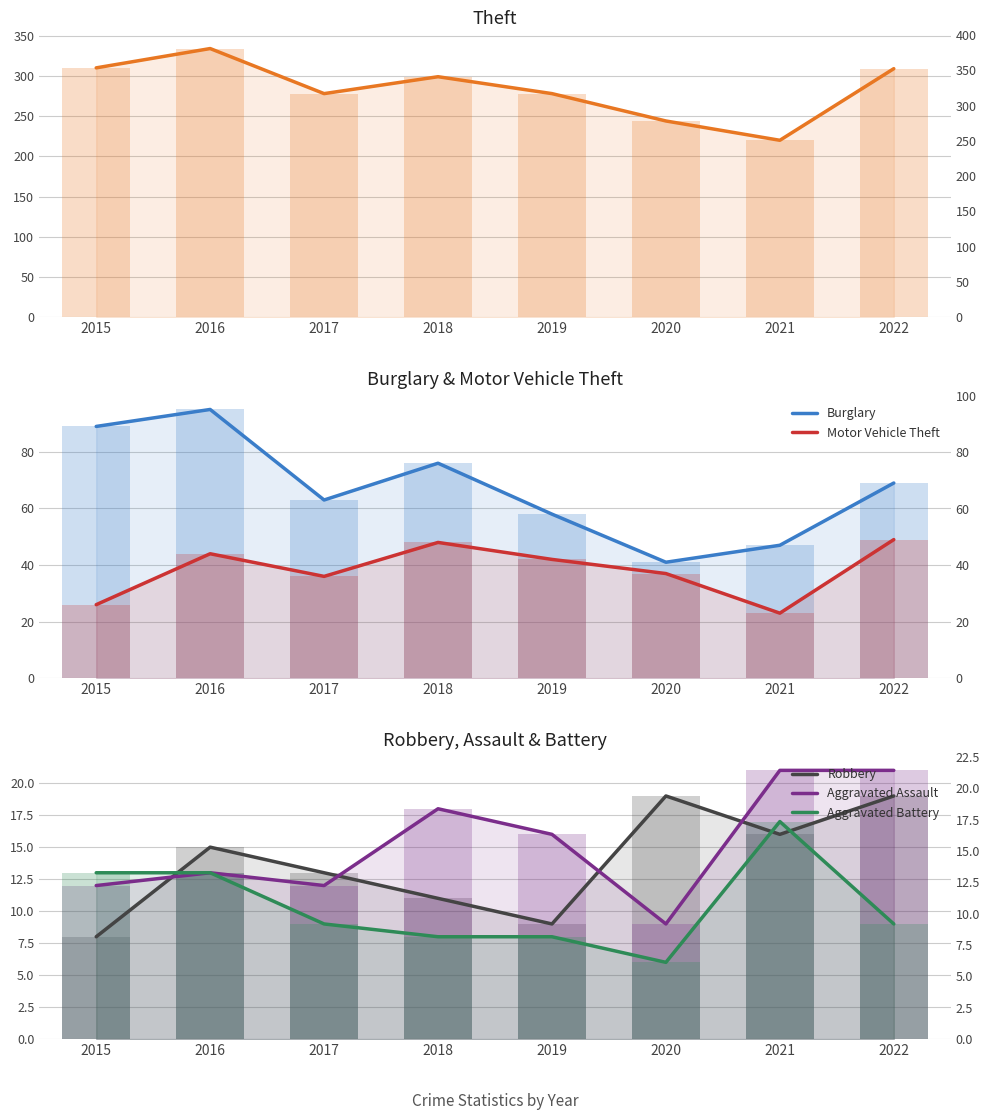

What are all the series names shown in the legend?

Theft, Burglary, Motor Vehicle Theft, Robbery, Aggravated Assault, Aggravated Battery